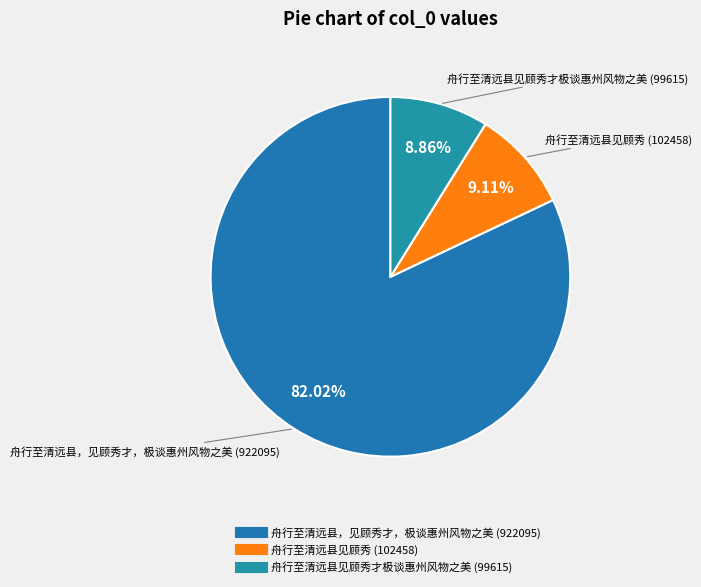

Does any single category account for the majority?

Yes